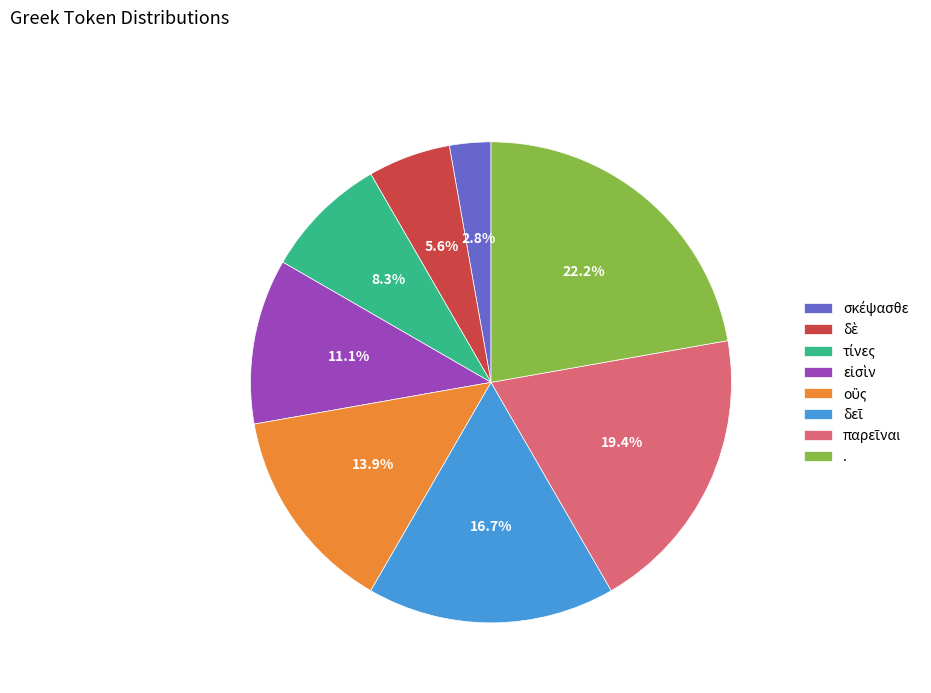

Does any single category account for the majority?

No